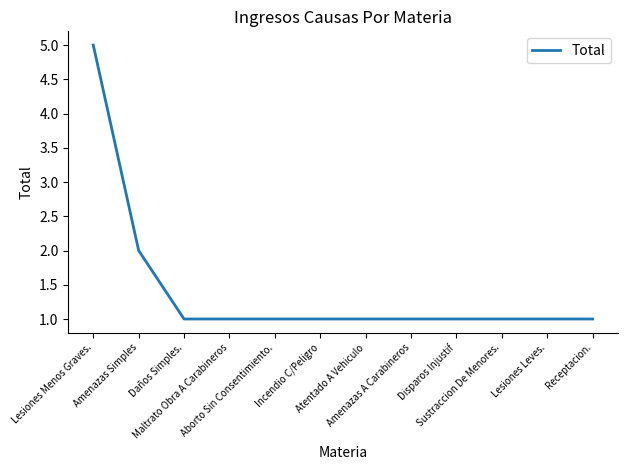

What is the difference between the maximum and second lowest values?

4